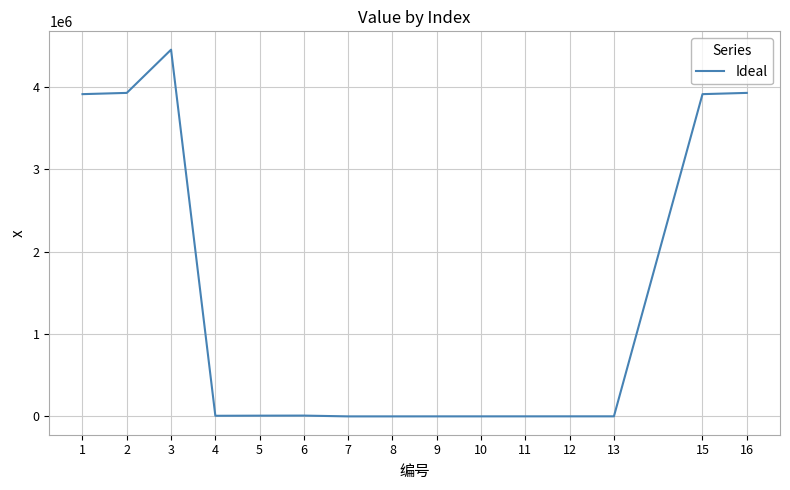

What is the maximum value shown in the chart?

4453911.0